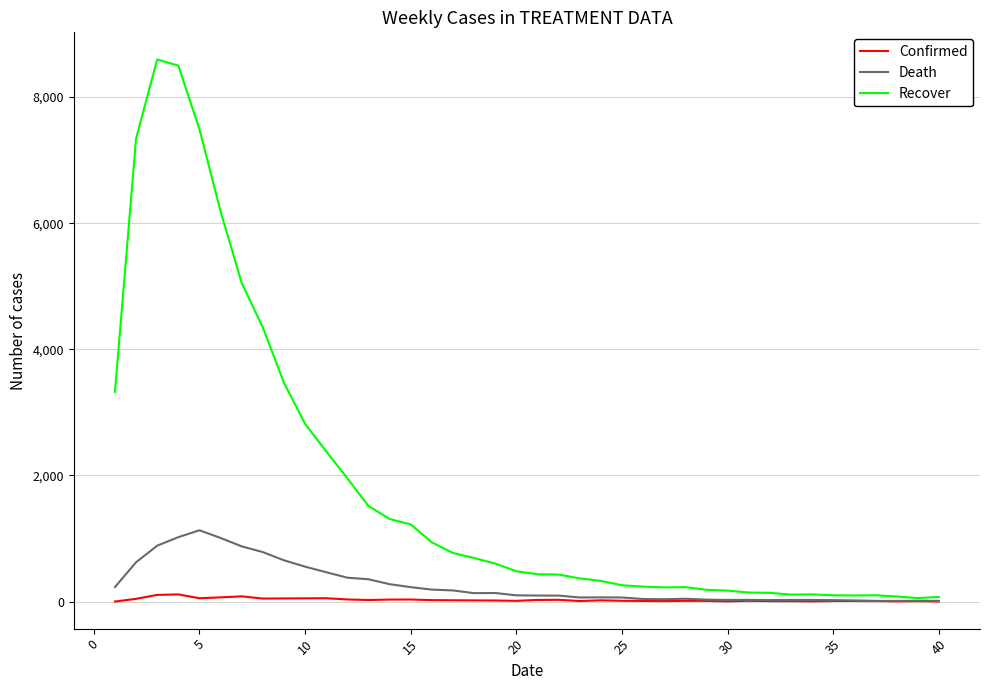

Which series has the largest total across all categories?

Recover